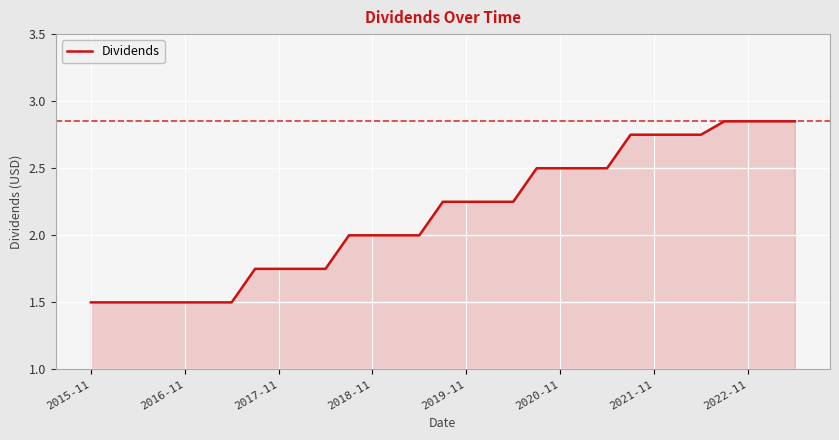

What is the smallest value displayed?

1.5